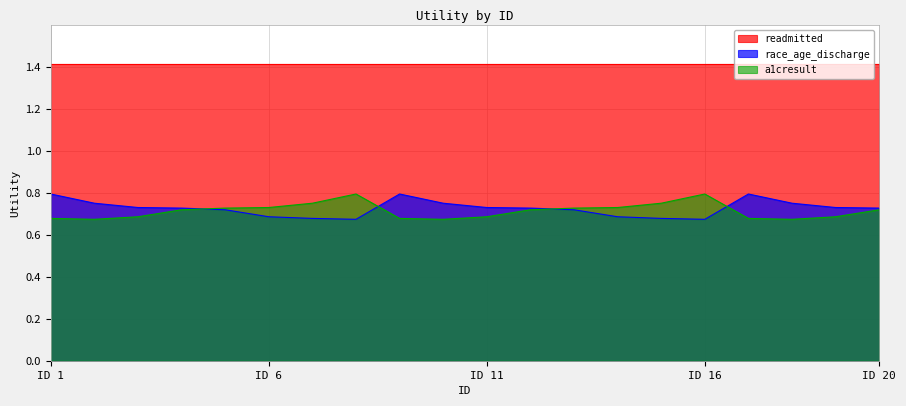

What are all the series names shown in the legend?

readmitted, race_age_discharge, a1cresult